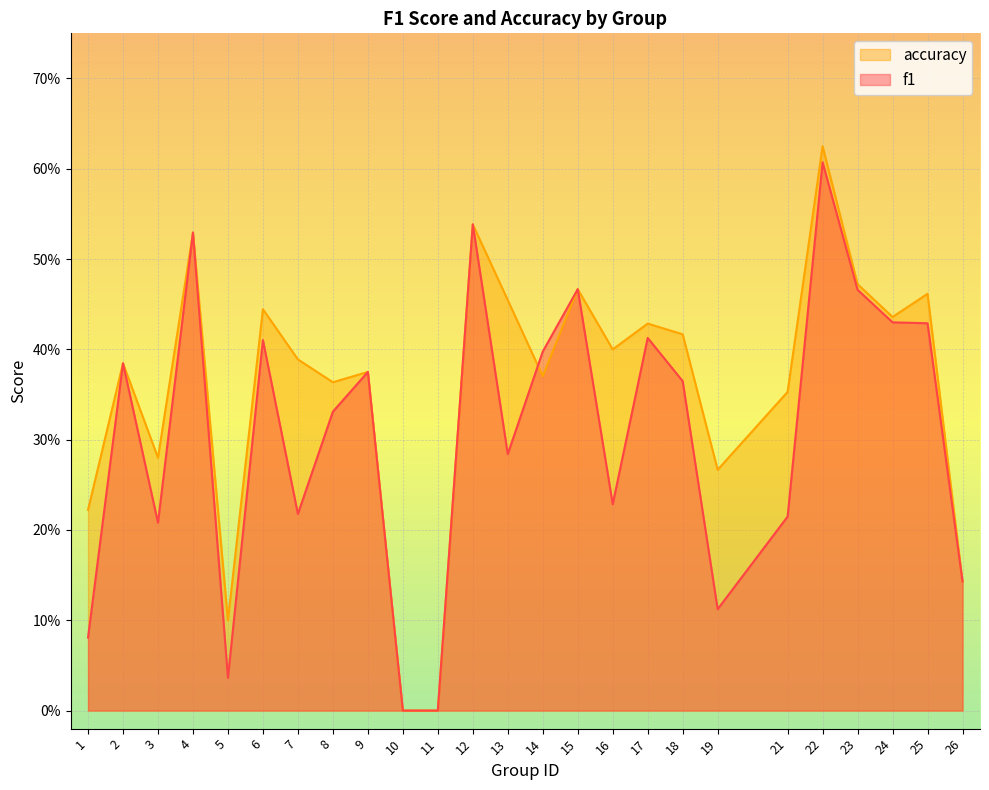

At how many categories does at least one series exceed 0?

23